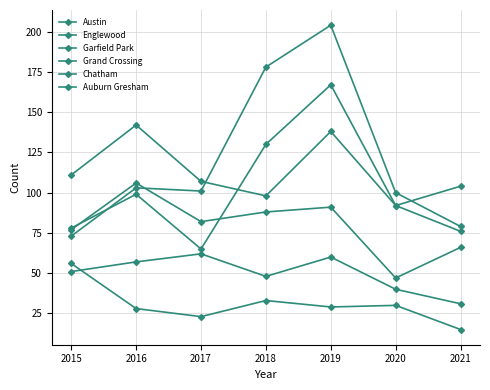

What is the spread (max minus min) of values at 2019?

175